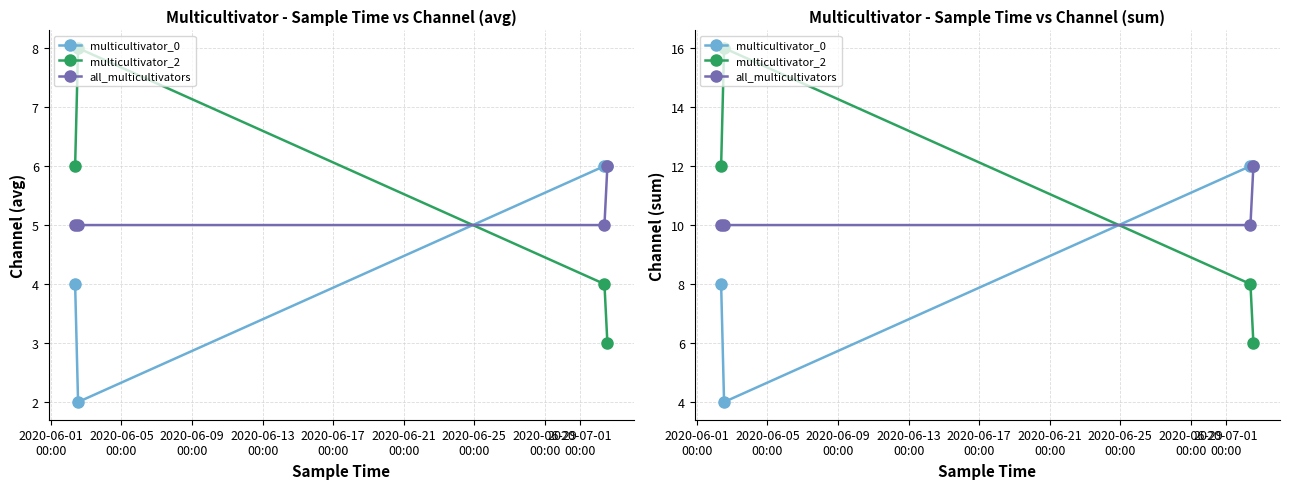

What is the spread (max minus min) of values at 2020-06-13
00:00?

6